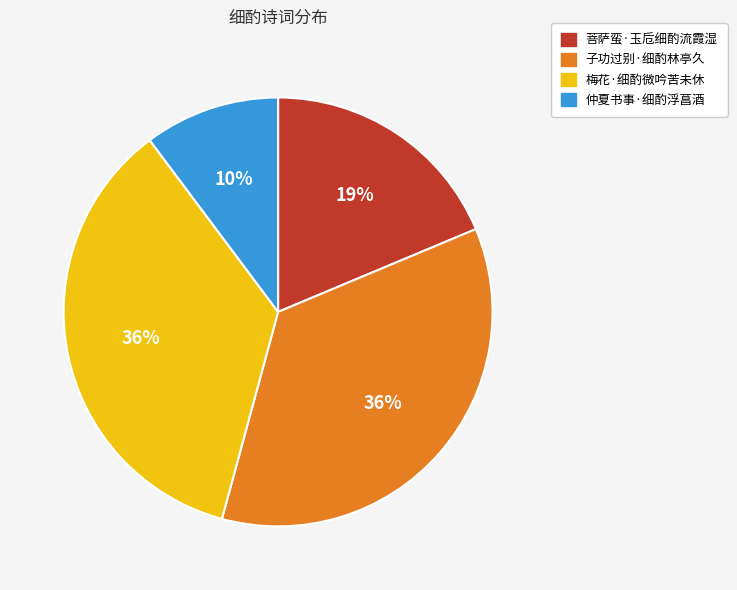

To the nearest percent, what portion does 子功过别·细酌林亭久 represent?

36%